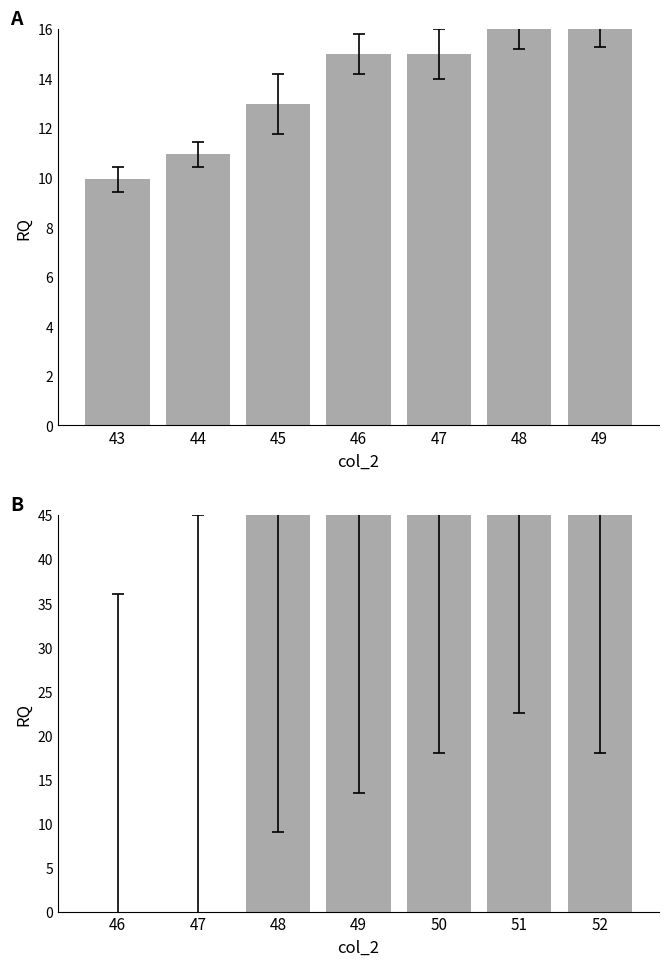

Count the number of data series in this chart.

2